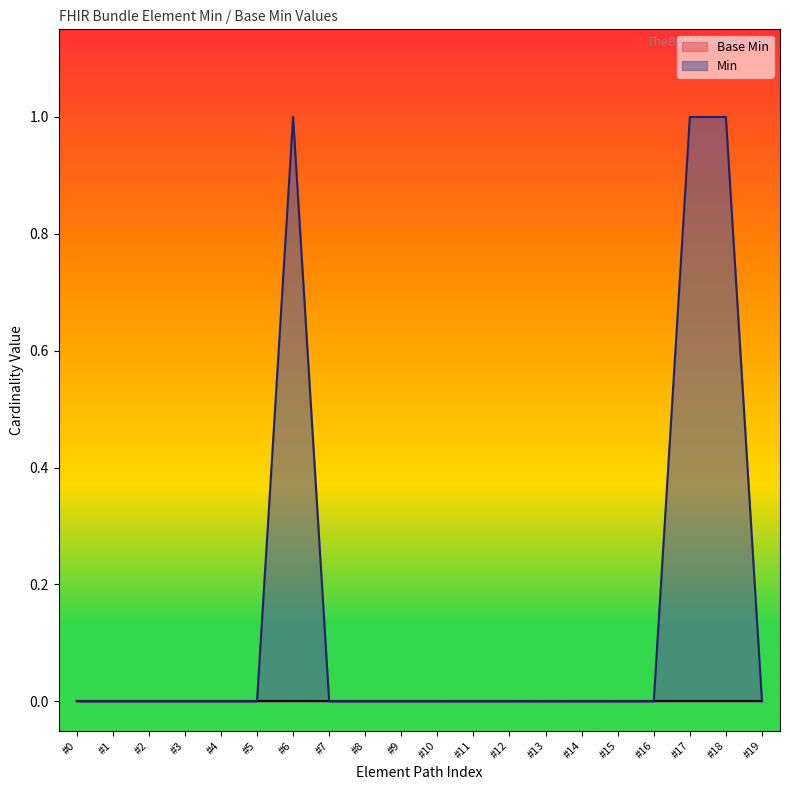

The value of Min at #6 is 1. True or false?

True